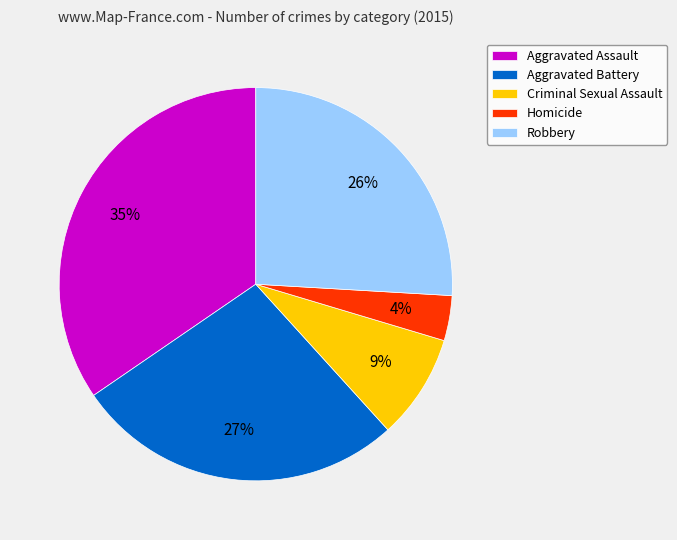

Count the number of slices in the pie.

5